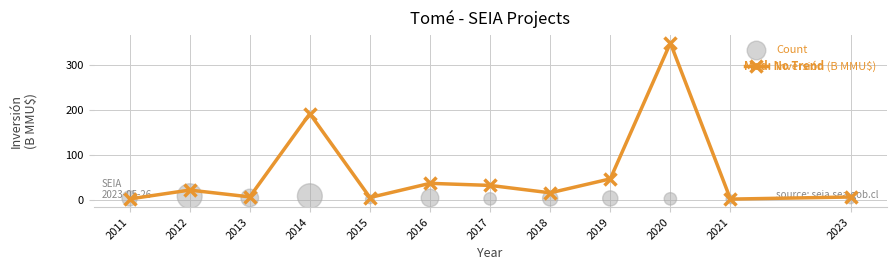

Is the value of Count at 2017 greater than the value of Inversión (B MMU$) at 2011?

Yes